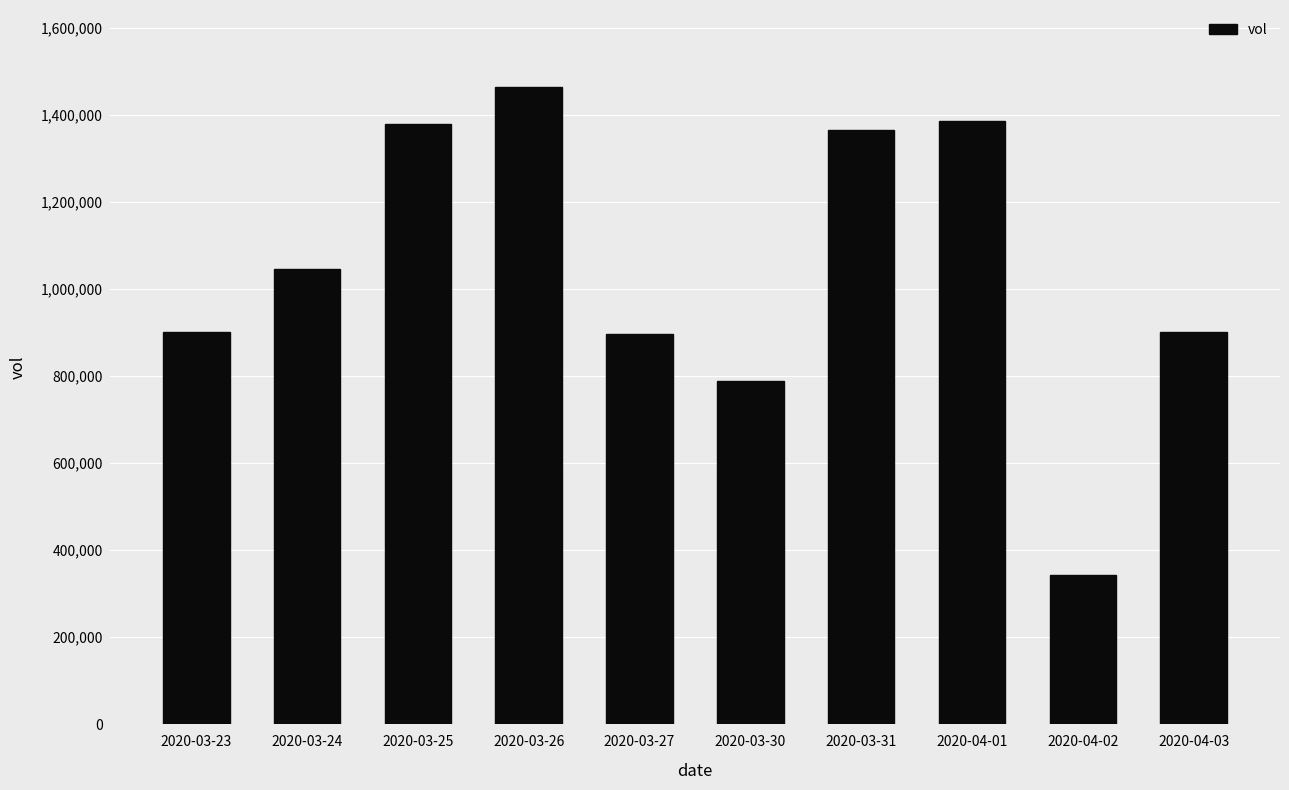

What is the sum of all values?

10473400